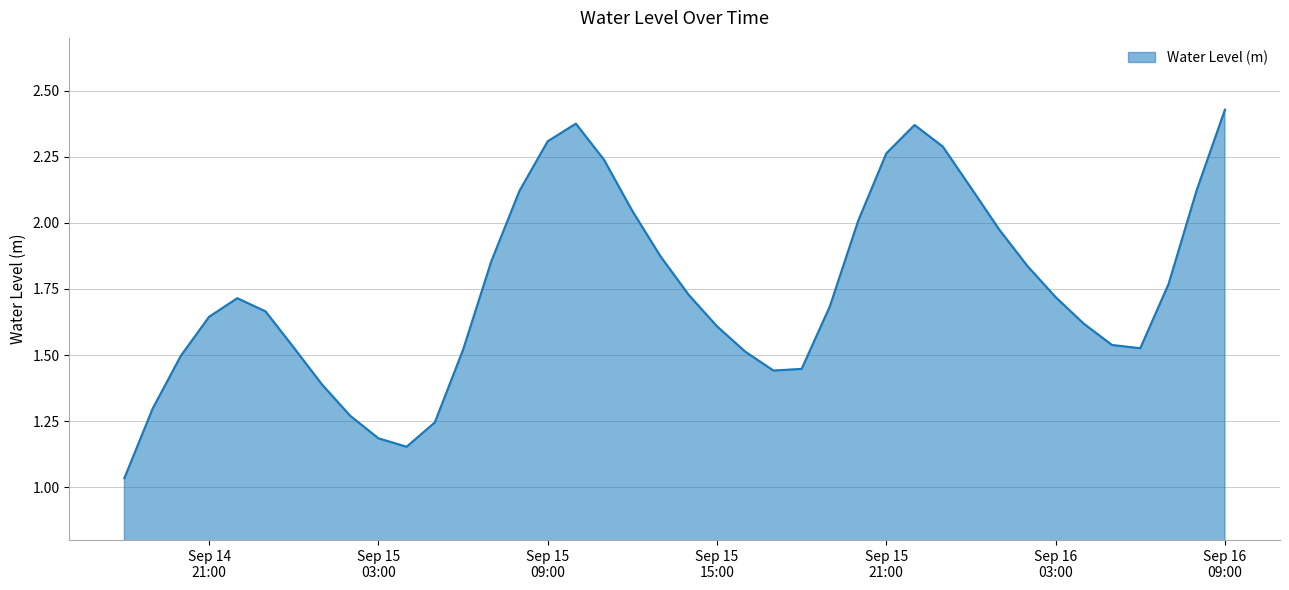

What is the label of the 15th point from the right?

2024-09-15 19:00